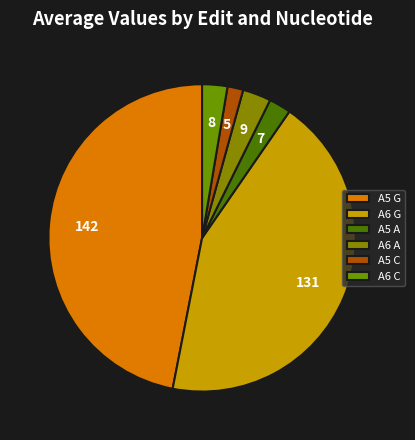

How many segments does this pie chart have?

6